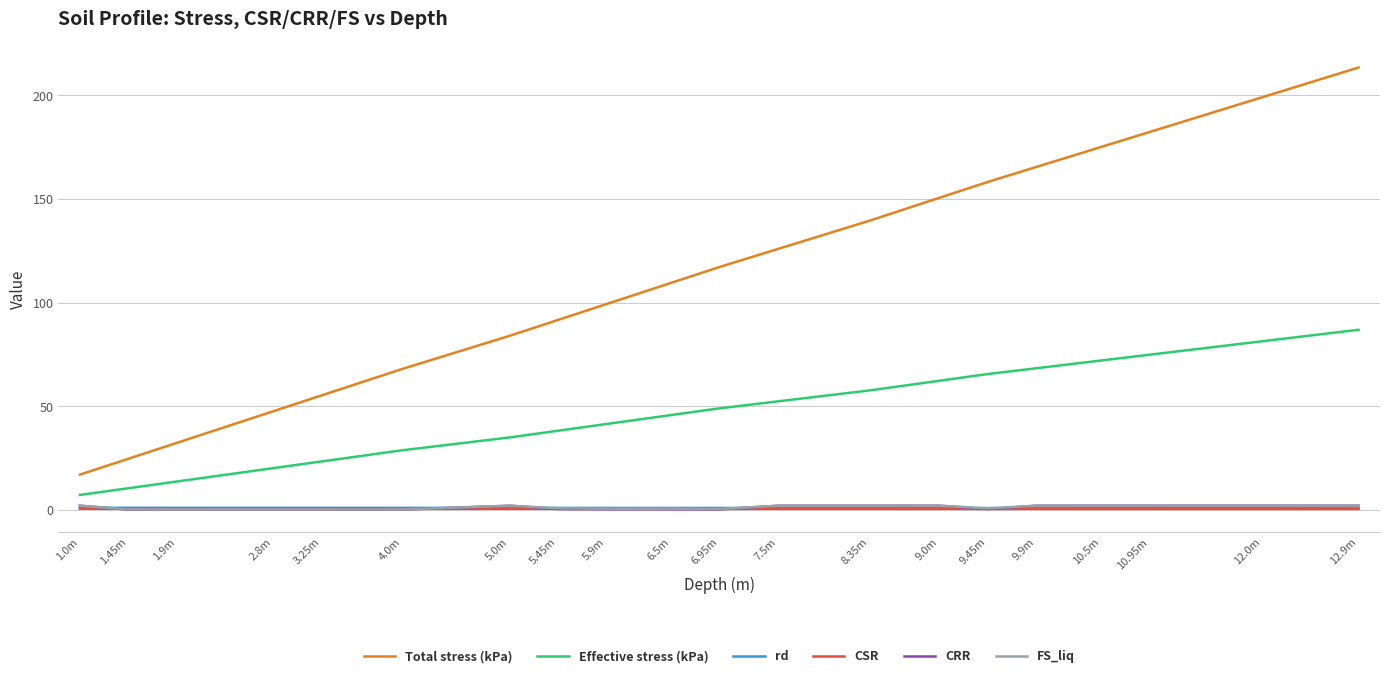

At which label does Total stress (kPa) reach its peak?

12.9m